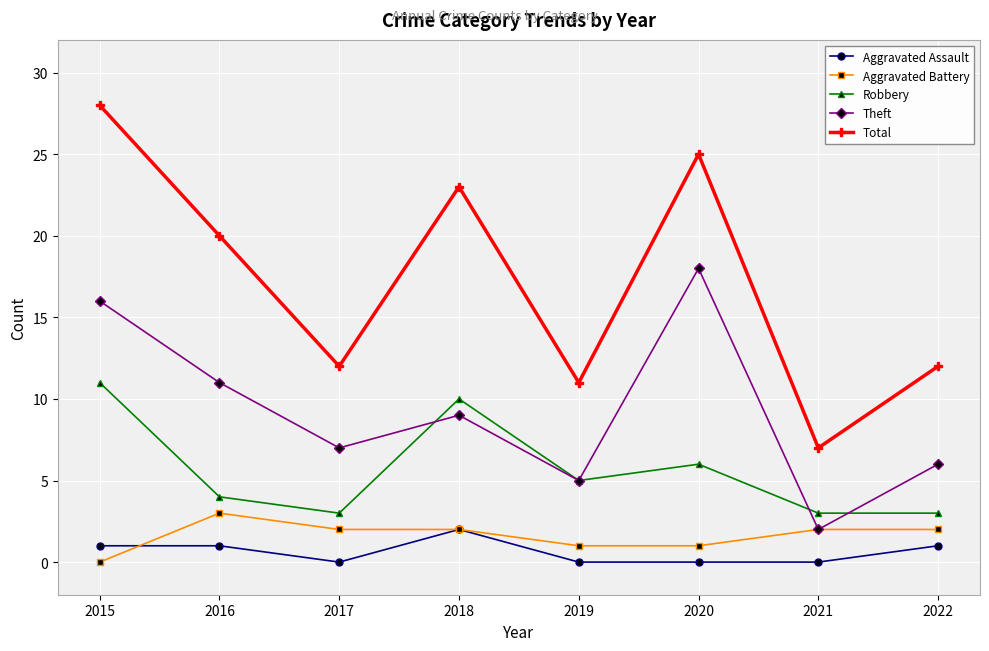

What is the difference between the Theft values at 2018 and 2020?

9